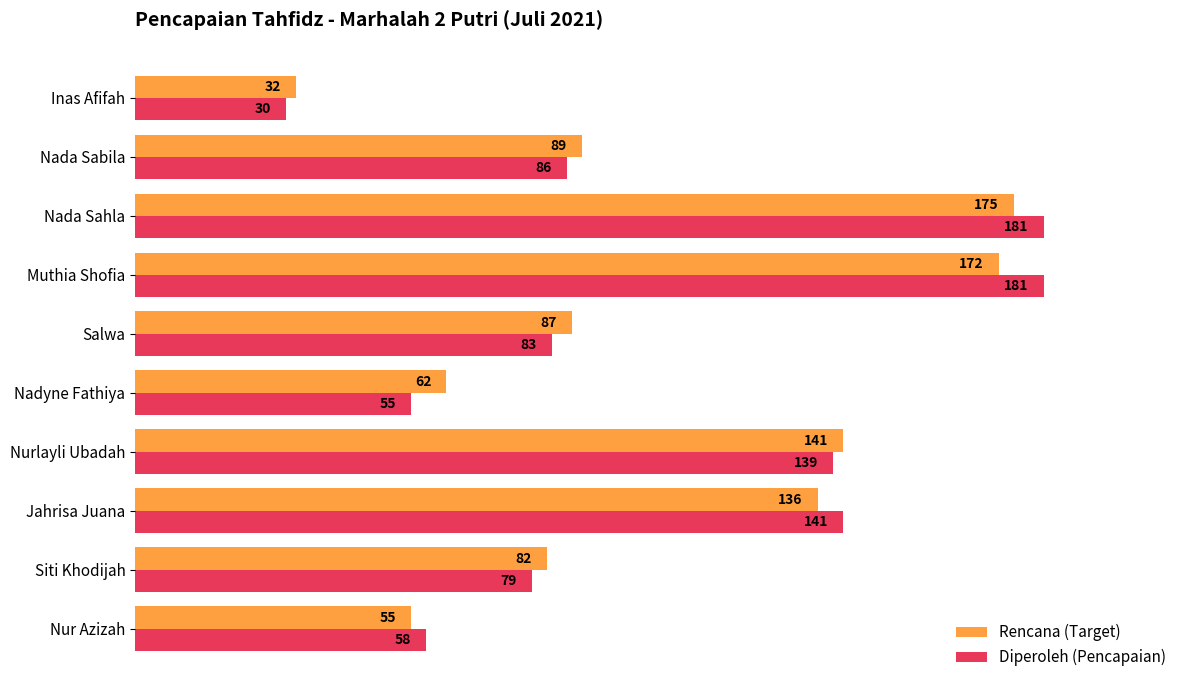

Read the Rencana (Target) value at Nada Sabila.

89